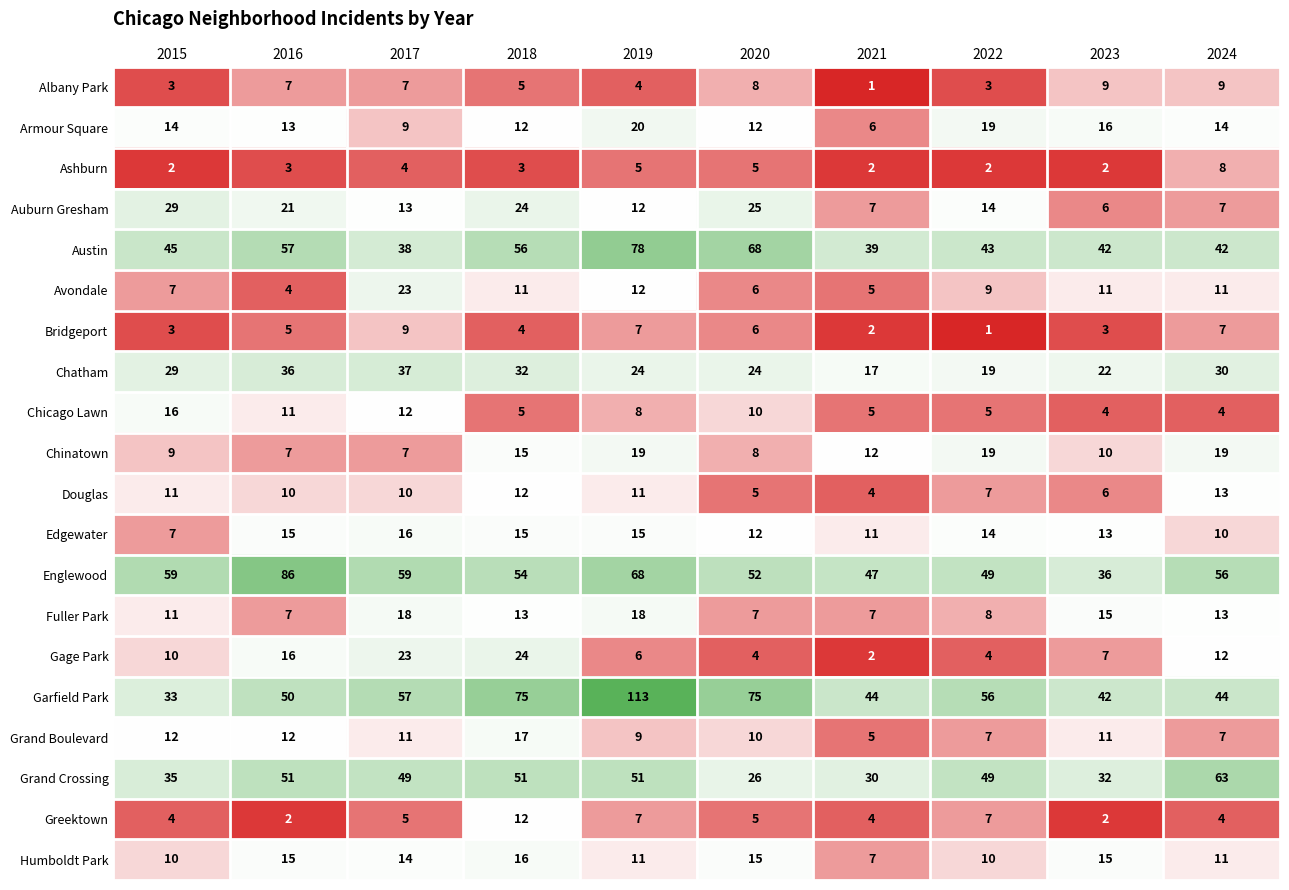

Is it true that Edgewater equals 3 at 2020?

False